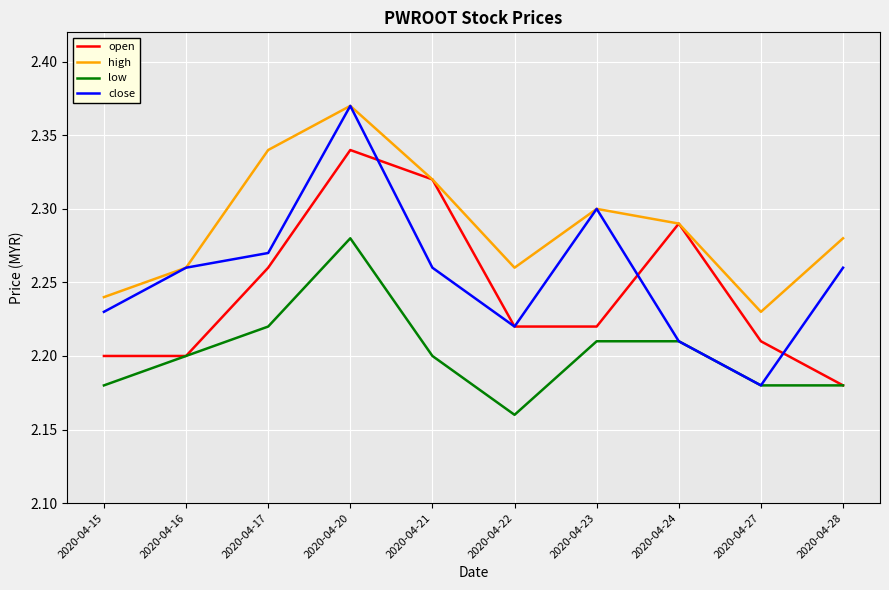

What is the total value across all series at 2020-04-15?

8.9